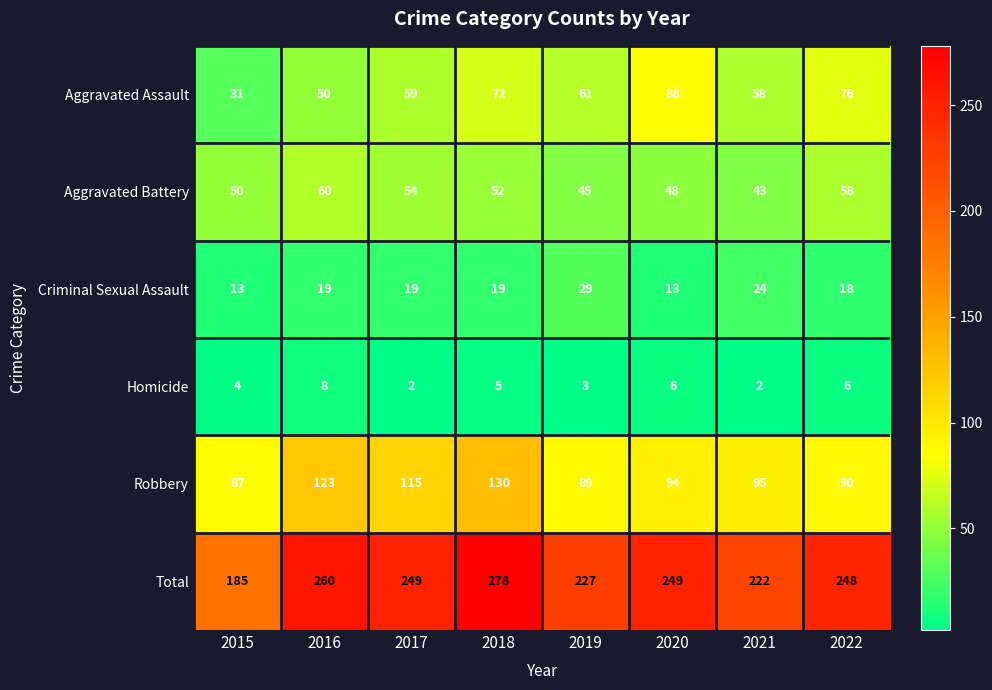

At how many categories does at least one series exceed 245?

5